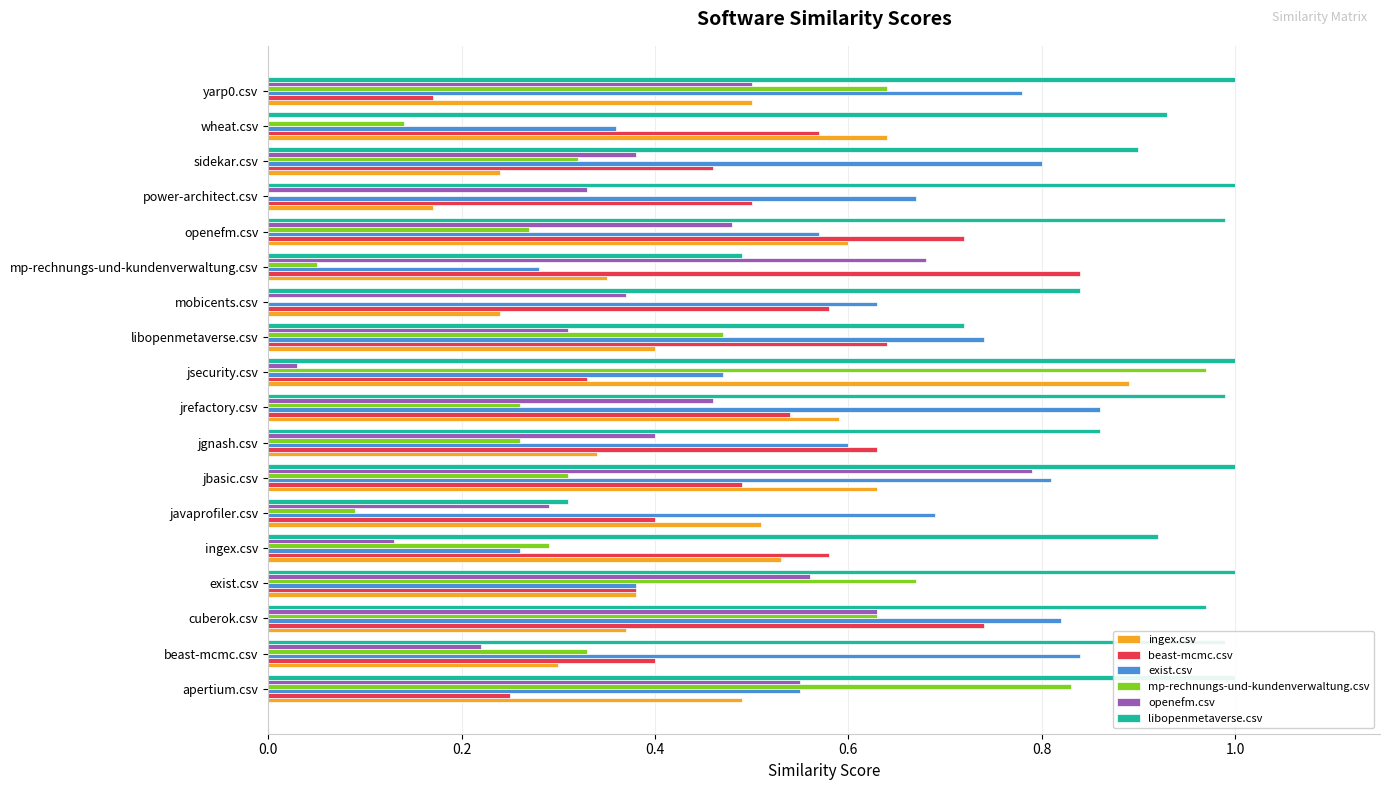

How many categories are shown in the chart?

18